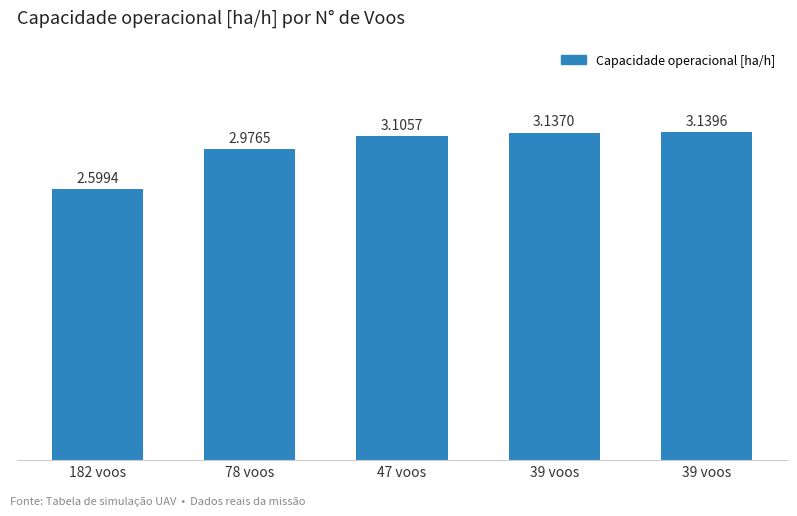

Is it true that the value at 182 voos is 4.2?

False